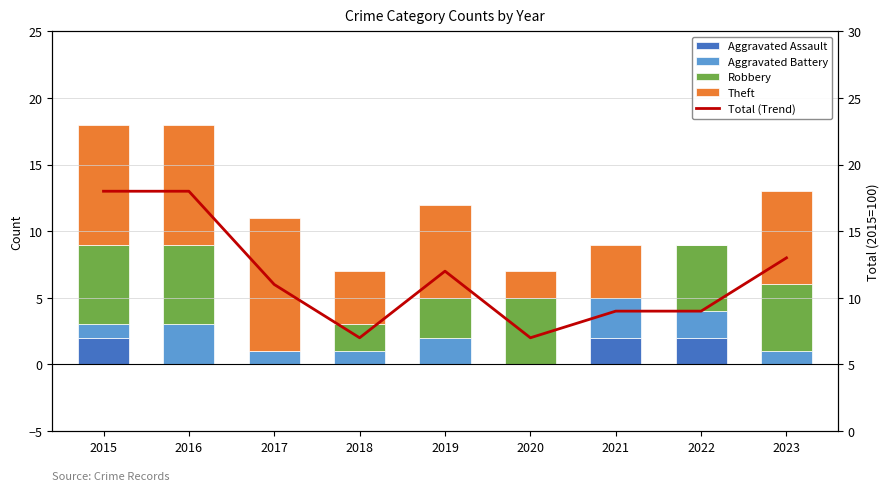

The Robbery series shows 5 at 2020. True or false?

True